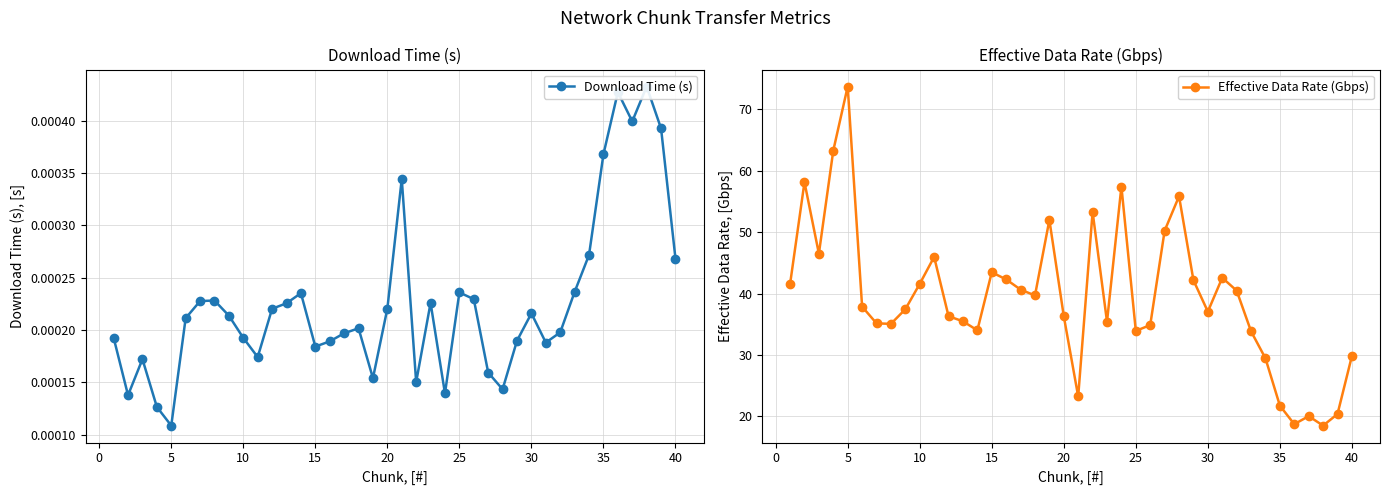

Which series has the widest spread of values?

Effective Data Rate (Gbps)